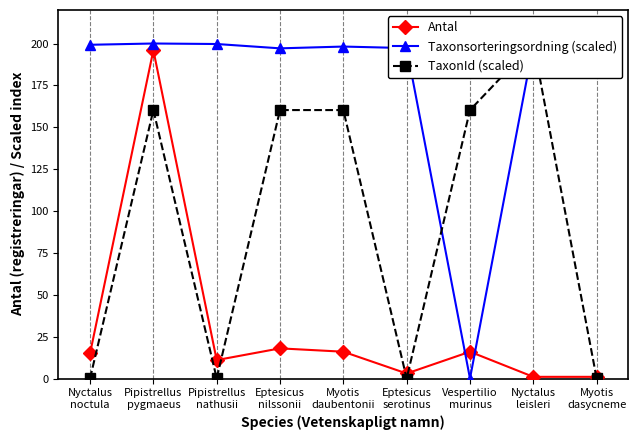

What is the difference between the maximum and minimum values in the Taxonsorteringsordning (scaled) series?

200.0